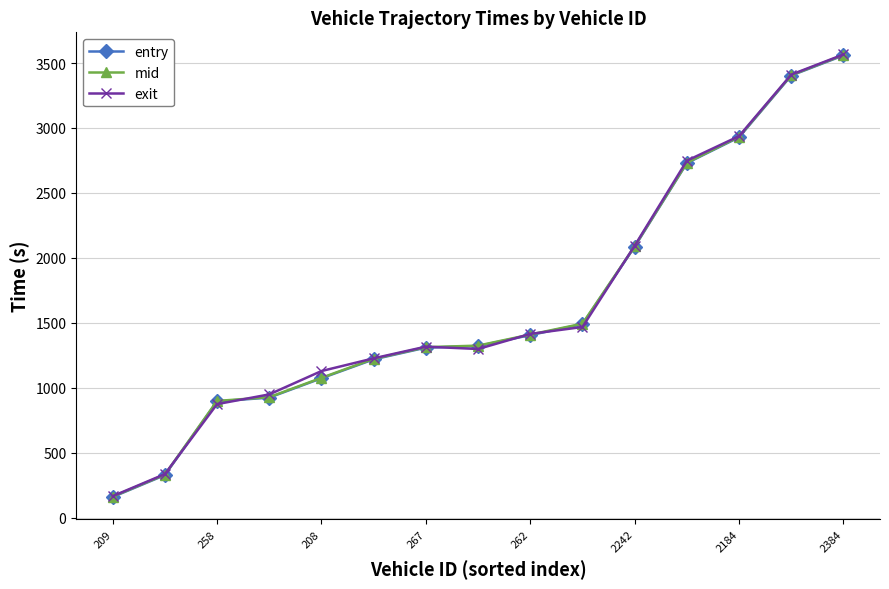

What is the maximum value shown in the chart?

3566.1